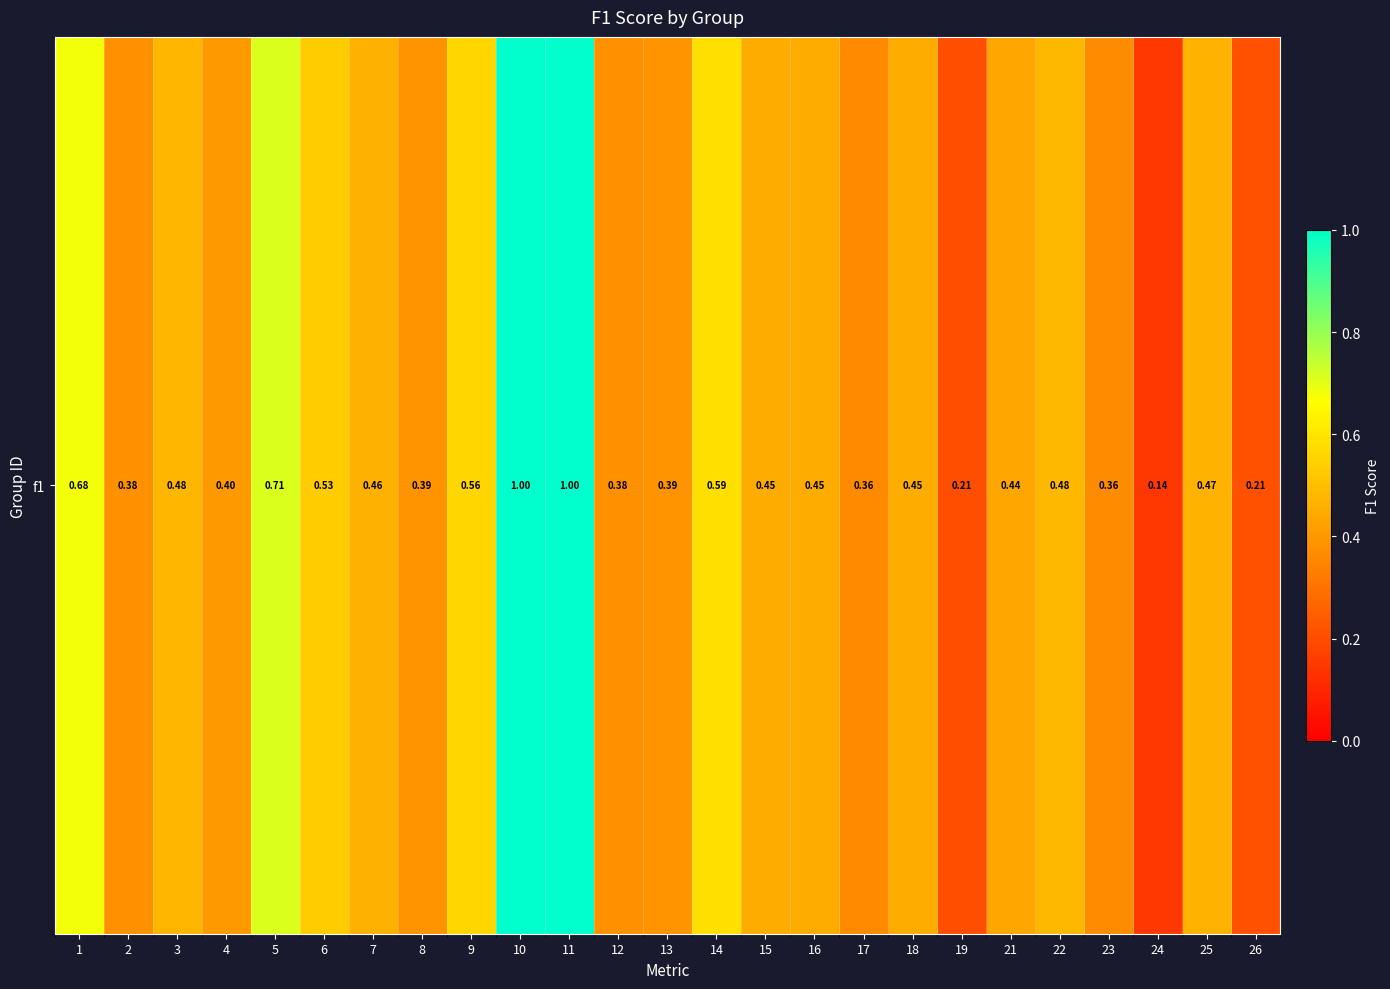

List the labels in order of value, largest first.

10, 11, 5, 1, 14, 9, 6, 22, 3, 25, 7, 15, 16, 18, 21, 4, 8, 13, 2, 12, 23, 17, 26, 19, 24